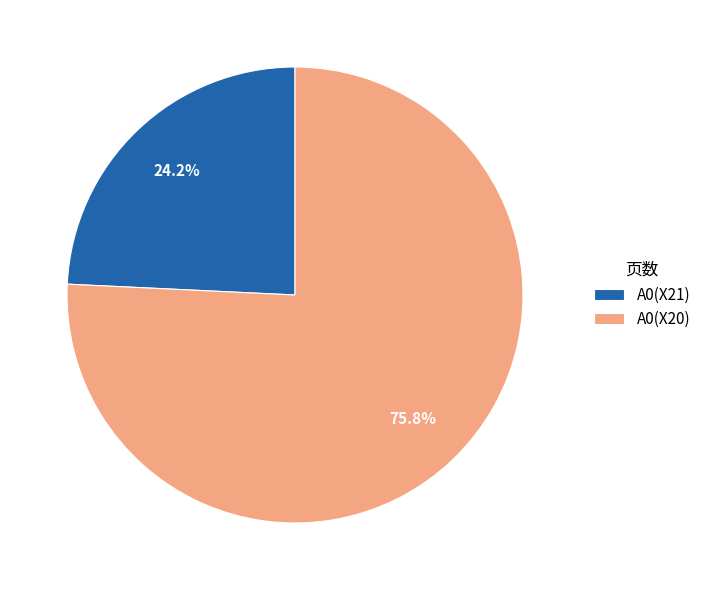

To the nearest percent, what percentage of the pie is A0(X20)?

76%